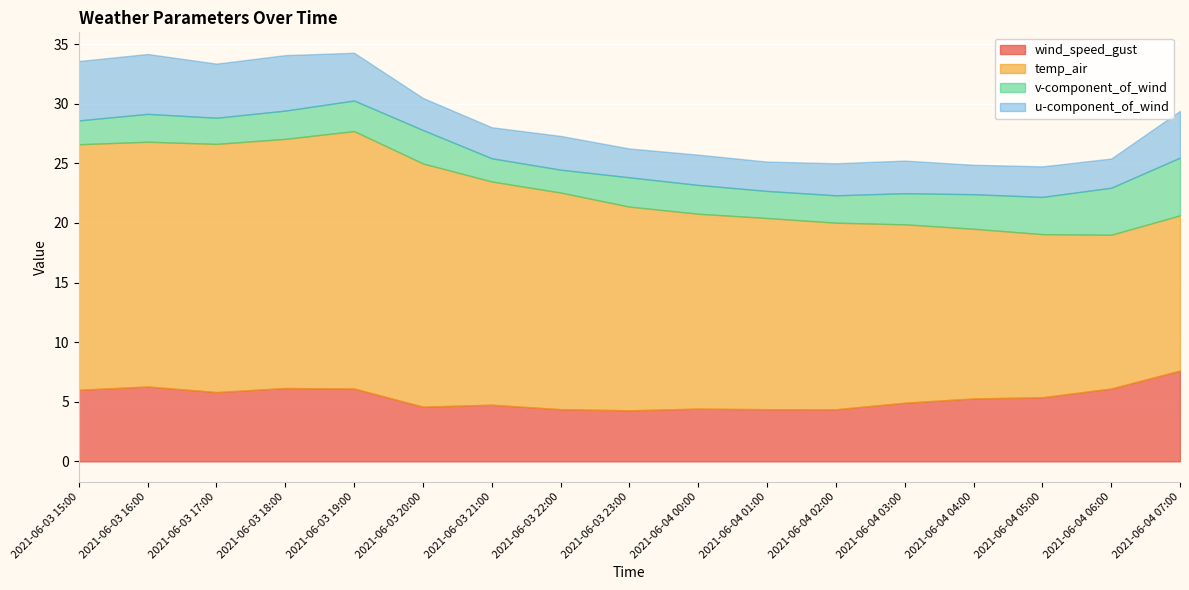

Where is u-component_of_wind nearest to the value 3?

2021-06-03 22:00